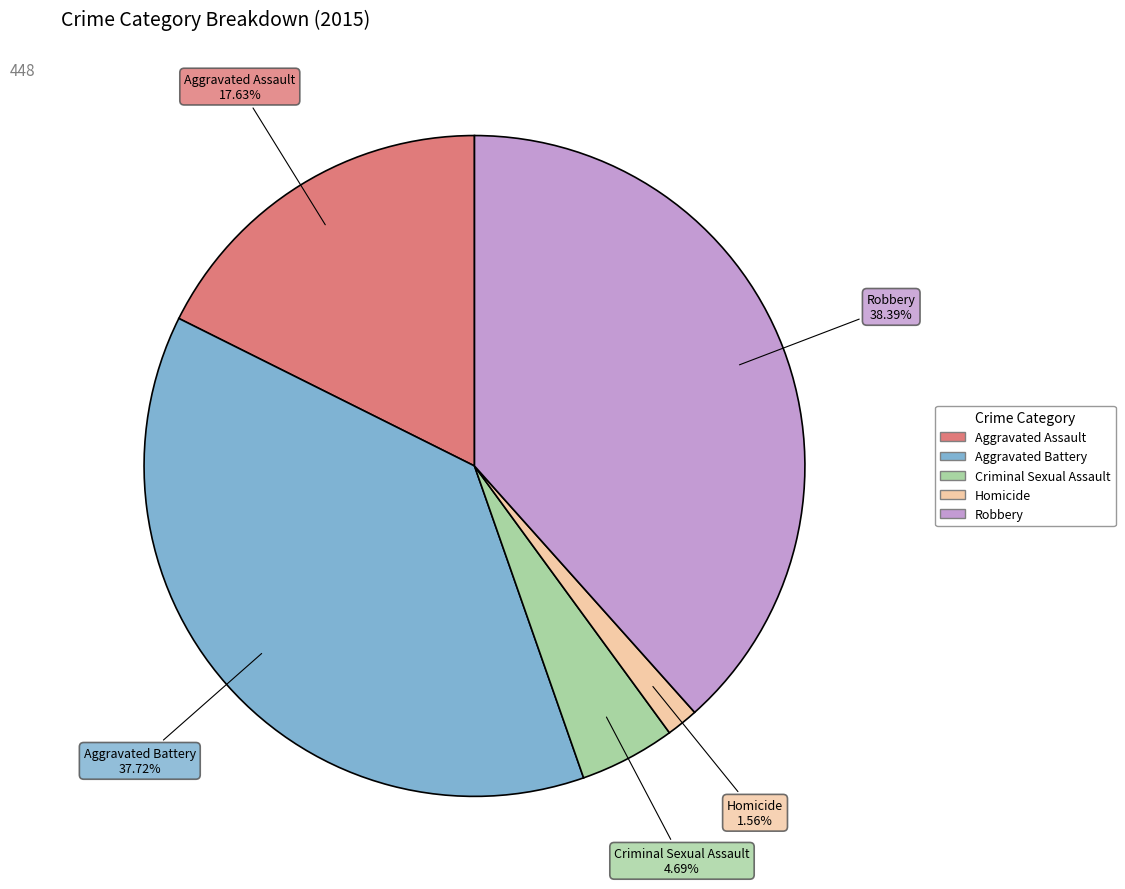

Which slice is the largest?

Robbery